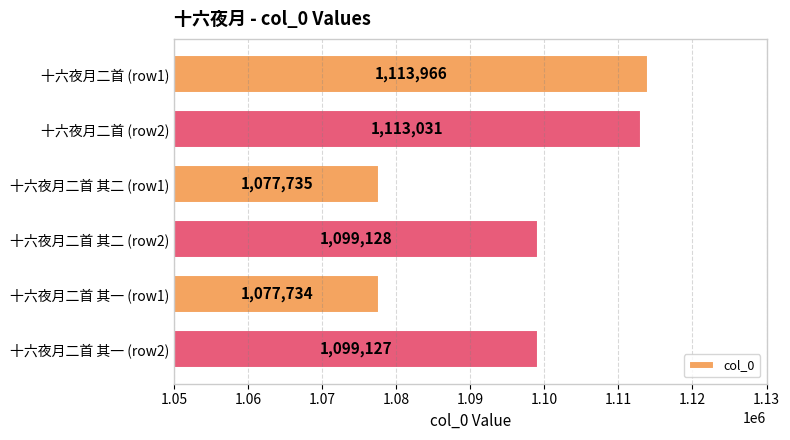

The chart shows a value of 1099127 at 十六夜月二首 其一 (row2). True or false?

True